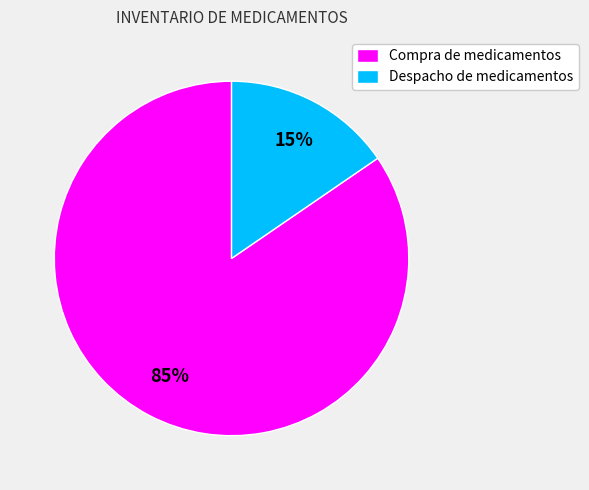

The Despacho de medicamentos slice represents 15% of the pie. True or false?

True